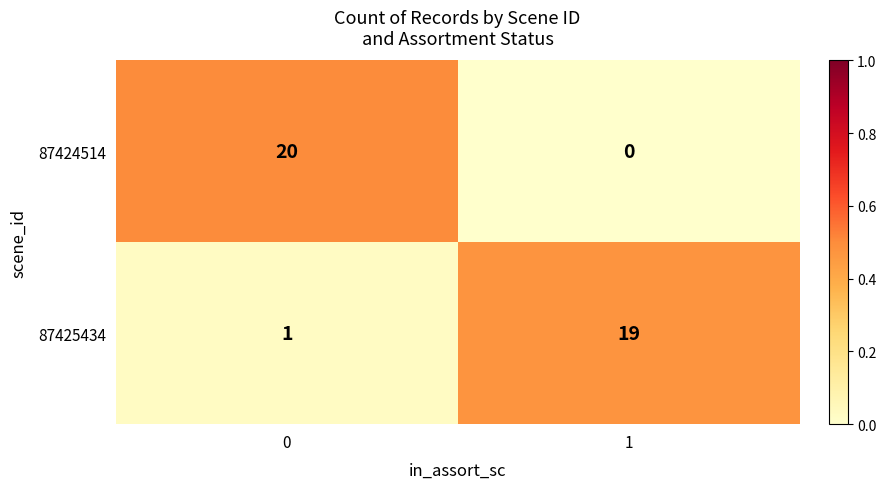

True or false: 87424514 has a value of -13 at 1.

False